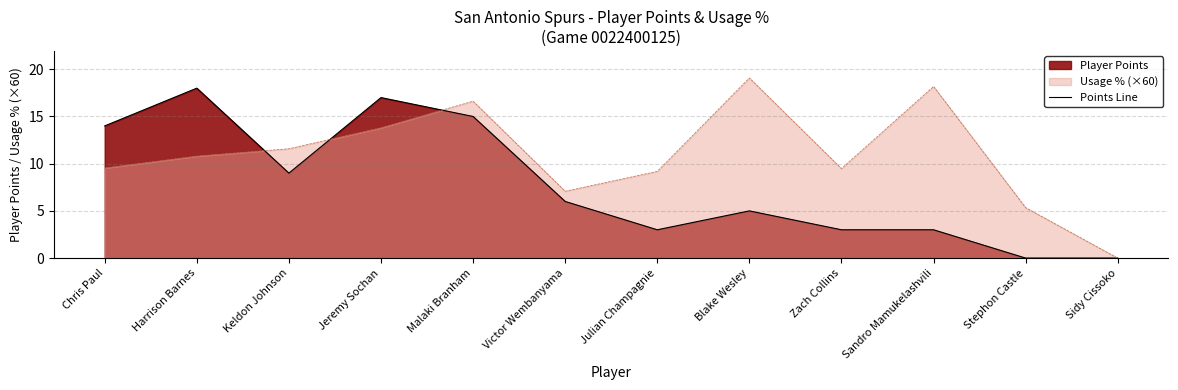

What position from the left is Malaki Branham?

5